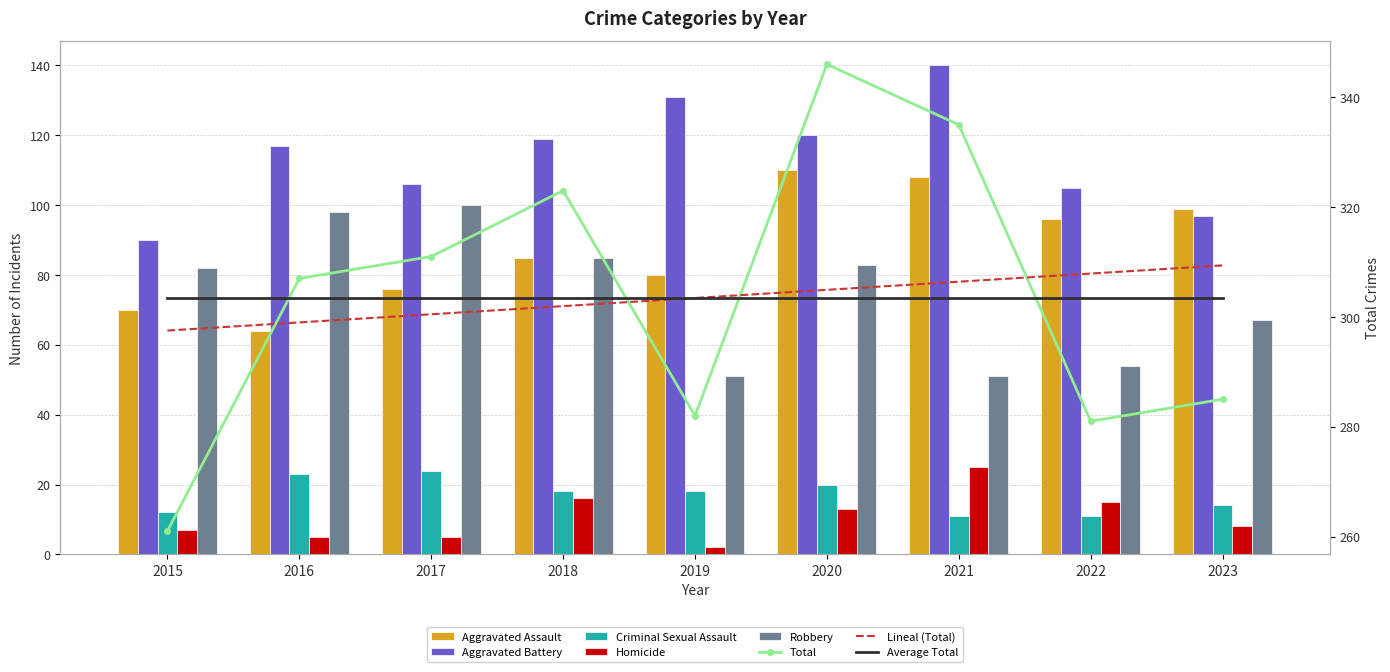

What is the sum of the Aggravated Assault values at 2023 and 2019?

179